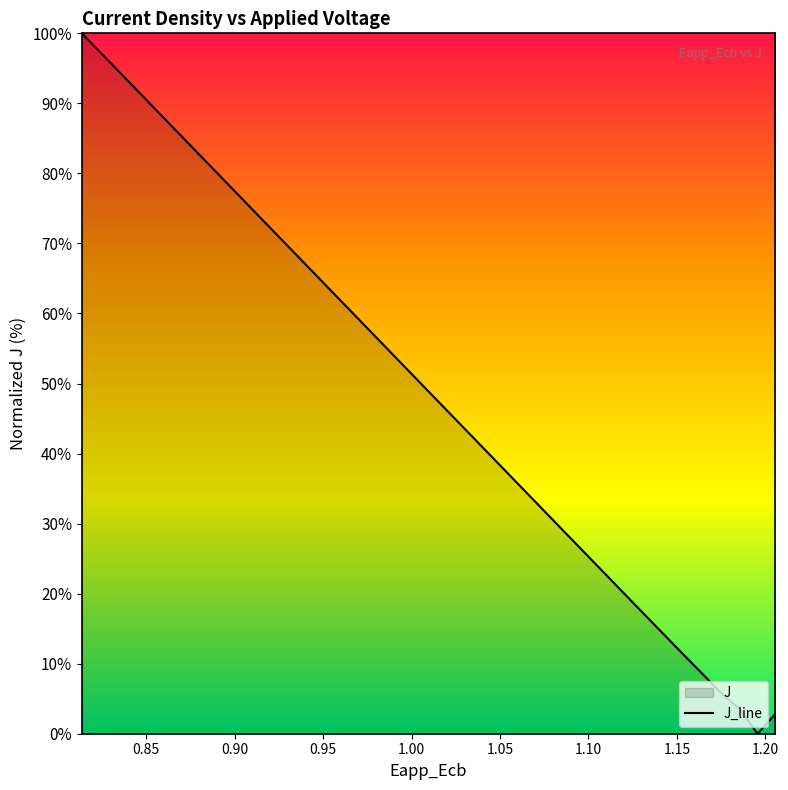

How many values are below 50?

20